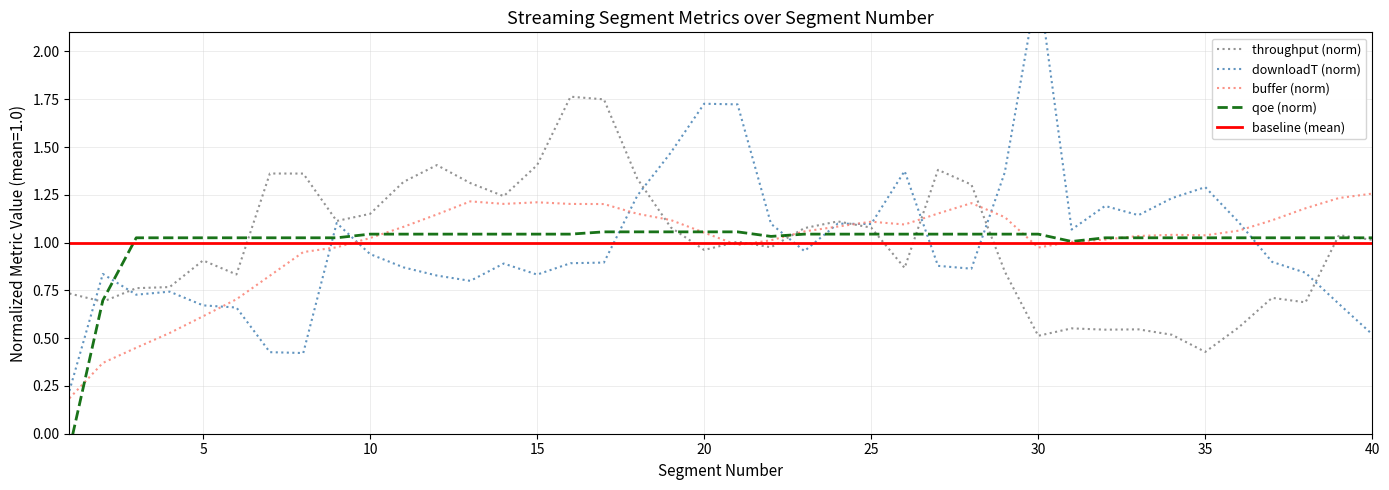

What is the minimum value shown in the chart?

-0.1